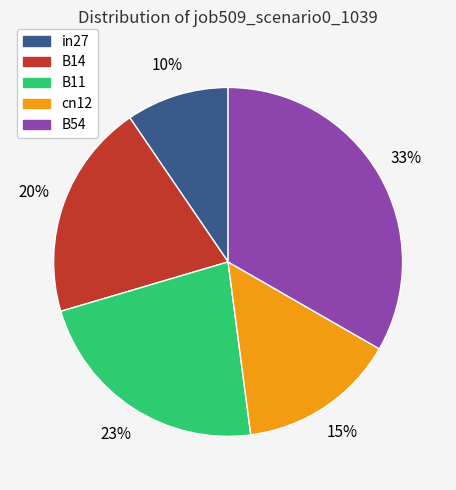

How many slices are in this pie chart?

5